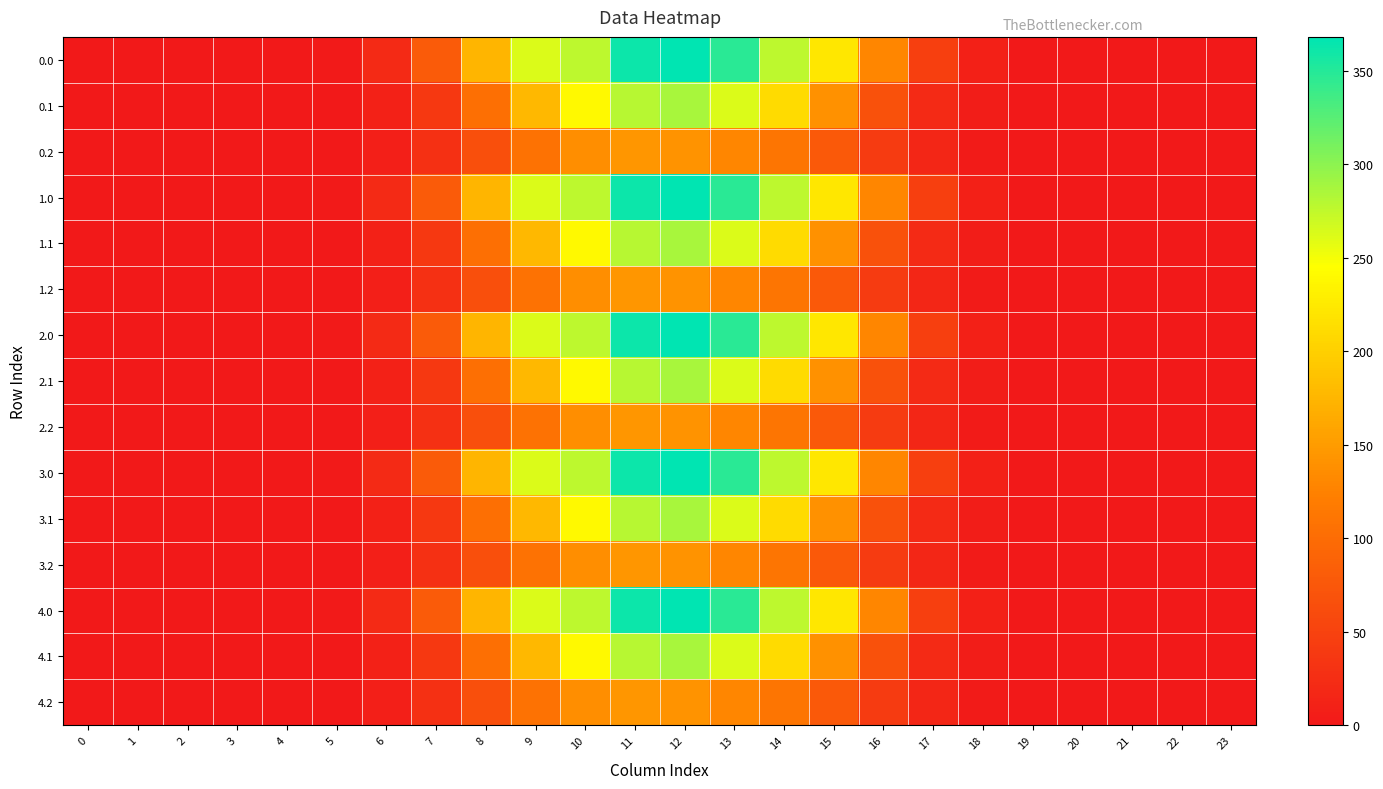

Reading right to left, transcribe all the data shown in this chart.

0.0: 23=0.0	22=0.0	21=0.0	20=0.0	19=0.2	18=9.0	17=47.0	16=129.5	15=222.7	14=277.3	13=347.2	12=368.0	11=362.1	10=277.0	9=262.3	8=175.0	7=79.5	6=21.1	5=2.1	4=0.0	3=0.0	2=0.0	1=0.0	0=0.0
0.1: 23=0.0	22=0.0	21=0.0	20=0.0	19=0.1	18=4.4	17=20.5	16=68.5	15=140.9	14=210.7	13=262.5	12=287.0	11=279.6	10=239.6	9=178.2	8=104.3	7=38.0	6=10.7	5=1.1	4=0.0	3=0.0	2=0.0	1=0.0	0=0.0
0.2: 23=0.0	22=0.0	21=0.0	20=0.0	19=0.1	18=4.0	17=16.1	16=41.6	15=77.5	14=111.9	13=130.8	12=141.6	11=145.0	10=137.5	9=107.5	8=65.4	7=27.8	6=8.2	5=0.9	4=0.0	3=0.0	2=0.0	1=0.0	0=0.0
1.0: 23=0.0	22=0.0	21=0.0	20=0.0	19=0.2	18=9.0	17=47.0	16=129.5	15=222.7	14=277.3	13=347.2	12=368.0	11=362.1	10=277.0	9=262.3	8=175.0	7=79.5	6=21.1	5=2.1	4=0.0	3=0.0	2=0.0	1=0.0	0=0.0
1.1: 23=0.0	22=0.0	21=0.0	20=0.0	19=0.1	18=4.4	17=20.5	16=68.5	15=140.9	14=210.7	13=262.5	12=287.0	11=279.6	10=239.6	9=178.2	8=104.3	7=38.0	6=10.7	5=1.1	4=0.0	3=0.0	2=0.0	1=0.0	0=0.0
1.2: 23=0.0	22=0.0	21=0.0	20=0.0	19=0.1	18=4.0	17=16.1	16=41.6	15=77.5	14=111.9	13=130.8	12=141.6	11=145.0	10=137.5	9=107.5	8=65.4	7=27.8	6=8.2	5=0.9	4=0.0	3=0.0	2=0.0	1=0.0	0=0.0
2.0: 23=0.0	22=0.0	21=0.0	20=0.0	19=0.2	18=9.0	17=47.0	16=129.5	15=222.7	14=277.3	13=347.2	12=368.0	11=362.1	10=277.0	9=262.3	8=175.0	7=79.5	6=21.1	5=2.1	4=0.0	3=0.0	2=0.0	1=0.0	0=0.0
2.1: 23=0.0	22=0.0	21=0.0	20=0.0	19=0.1	18=4.4	17=20.5	16=68.5	15=140.9	14=210.7	13=262.5	12=287.0	11=279.6	10=239.6	9=178.2	8=104.3	7=38.0	6=10.7	5=1.1	4=0.0	3=0.0	2=0.0	1=0.0	0=0.0
2.2: 23=0.0	22=0.0	21=0.0	20=0.0	19=0.1	18=4.0	17=16.1	16=41.6	15=77.5	14=111.9	13=130.8	12=141.6	11=145.0	10=137.5	9=107.5	8=65.4	7=27.8	6=8.2	5=0.9	4=0.0	3=0.0	2=0.0	1=0.0	0=0.0
3.0: 23=0.0	22=0.0	21=0.0	20=0.0	19=0.2	18=9.0	17=47.0	16=129.5	15=222.7	14=277.3	13=347.2	12=368.0	11=362.1	10=277.0	9=262.3	8=175.0	7=79.5	6=21.1	5=2.1	4=0.0	3=0.0	2=0.0	1=0.0	0=0.0
3.1: 23=0.0	22=0.0	21=0.0	20=0.0	19=0.1	18=4.4	17=20.5	16=68.5	15=140.9	14=210.7	13=262.5	12=287.0	11=279.6	10=239.6	9=178.2	8=104.3	7=38.0	6=10.7	5=1.1	4=0.0	3=0.0	2=0.0	1=0.0	0=0.0
3.2: 23=0.0	22=0.0	21=0.0	20=0.0	19=0.1	18=4.0	17=16.1	16=41.6	15=77.5	14=111.9	13=130.8	12=141.6	11=145.0	10=137.5	9=107.5	8=65.4	7=27.8	6=8.2	5=0.9	4=0.0	3=0.0	2=0.0	1=0.0	0=0.0
4.0: 23=0.0	22=0.0	21=0.0	20=0.0	19=0.2	18=9.0	17=47.0	16=129.5	15=222.7	14=277.3	13=347.2	12=368.0	11=362.1	10=277.0	9=262.3	8=175.0	7=79.5	6=21.1	5=2.1	4=0.0	3=0.0	2=0.0	1=0.0	0=0.0
4.1: 23=0.0	22=0.0	21=0.0	20=0.0	19=0.1	18=4.4	17=20.5	16=68.5	15=140.9	14=210.7	13=262.5	12=287.0	11=279.6	10=239.6	9=178.2	8=104.3	7=38.0	6=10.7	5=1.1	4=0.0	3=0.0	2=0.0	1=0.0	0=0.0
4.2: 23=0.0	22=0.0	21=0.0	20=0.0	19=0.1	18=4.0	17=16.1	16=41.6	15=77.5	14=111.9	13=130.8	12=141.6	11=145.0	10=137.5	9=107.5	8=65.4	7=27.8	6=8.2	5=0.9	4=0.0	3=0.0	2=0.0	1=0.0	0=0.0